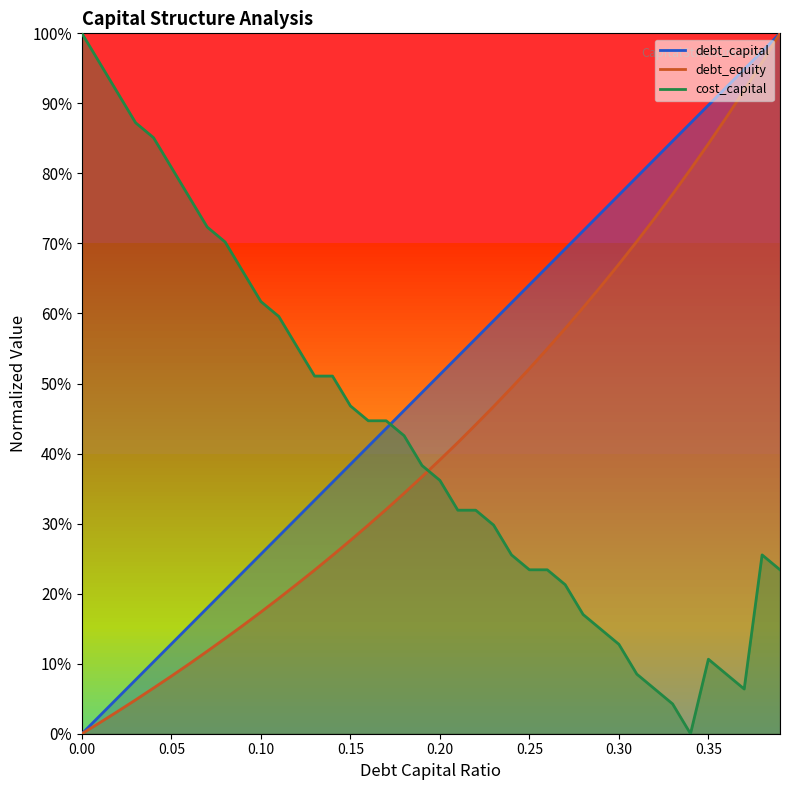

What is the value of the cost_capital point at the 25th from the left?

0.3